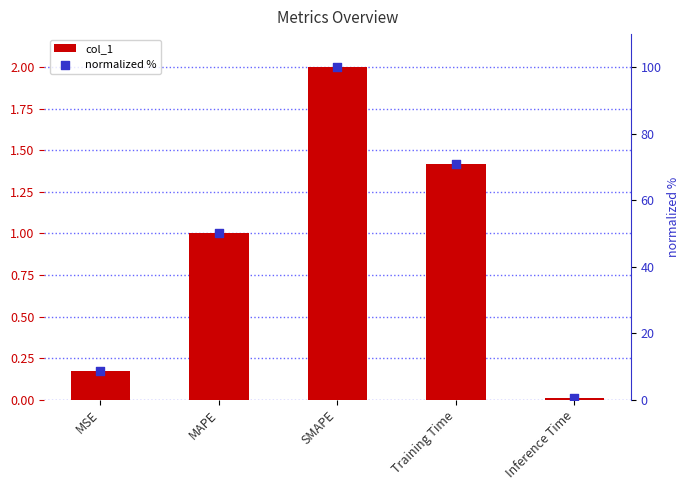

Which series reaches the maximum Y coordinate?

normalized %